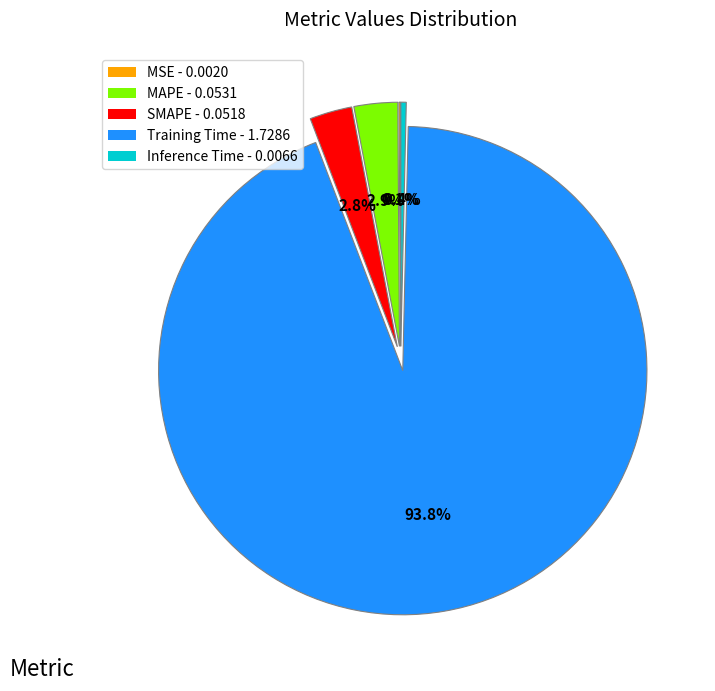

Which category has the biggest portion of the pie?

Training Time